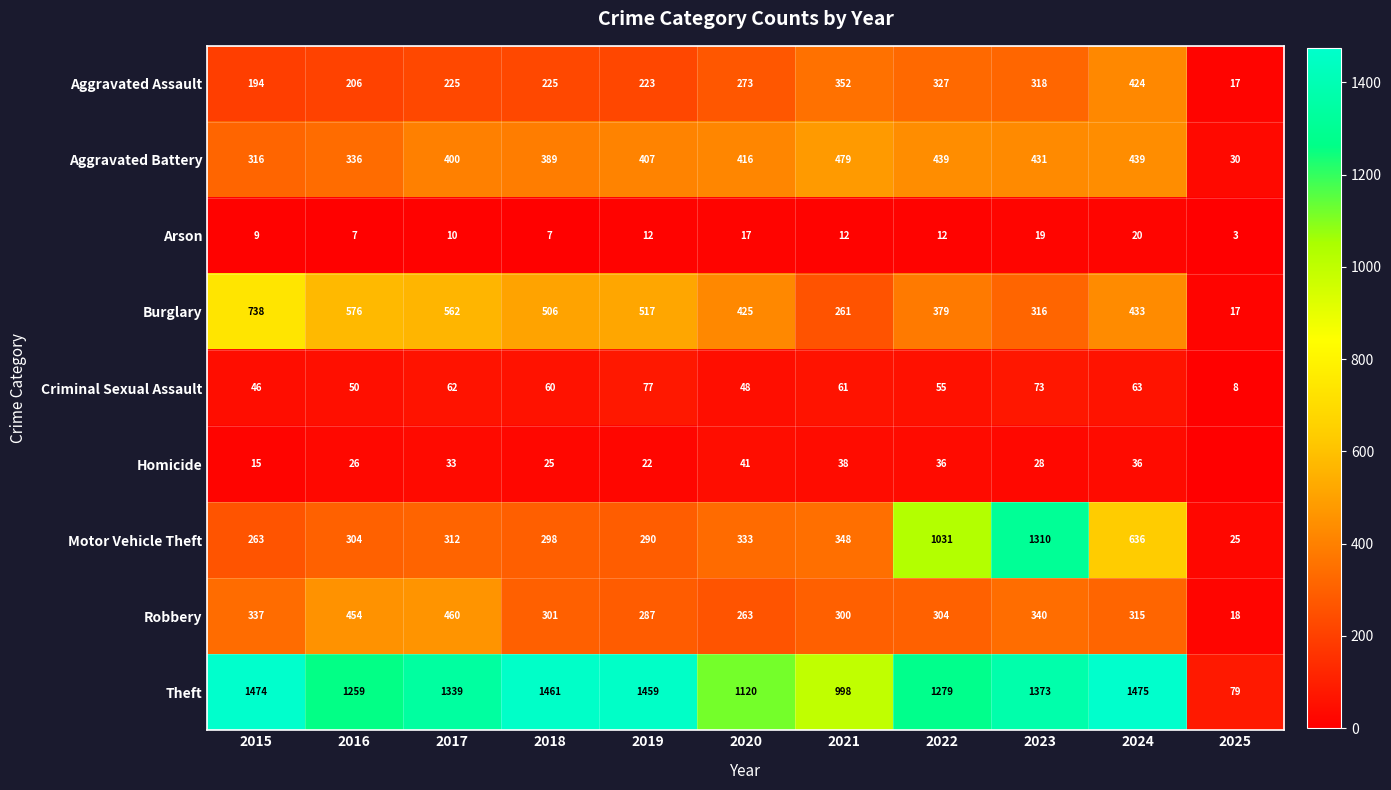

What is the lowest value of the Arson series?

3